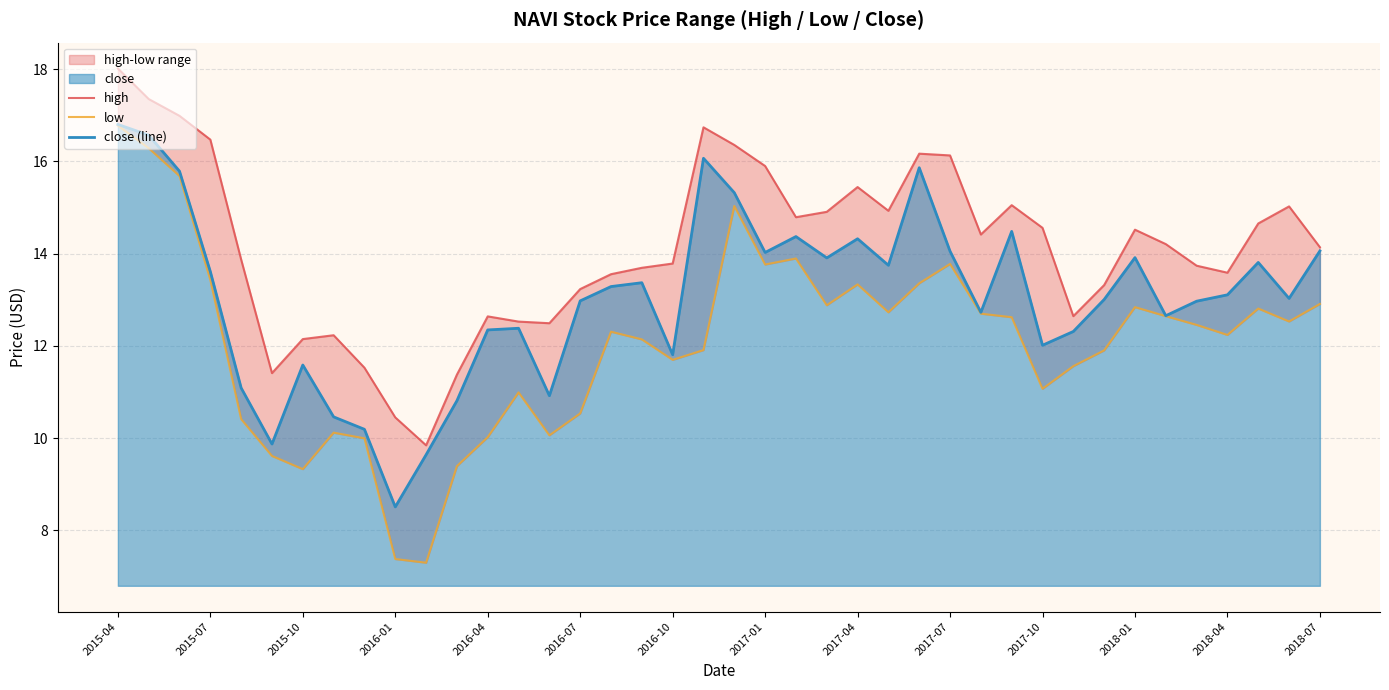

True or false: close (line) has a value of 20.4 at 2018-01.

False